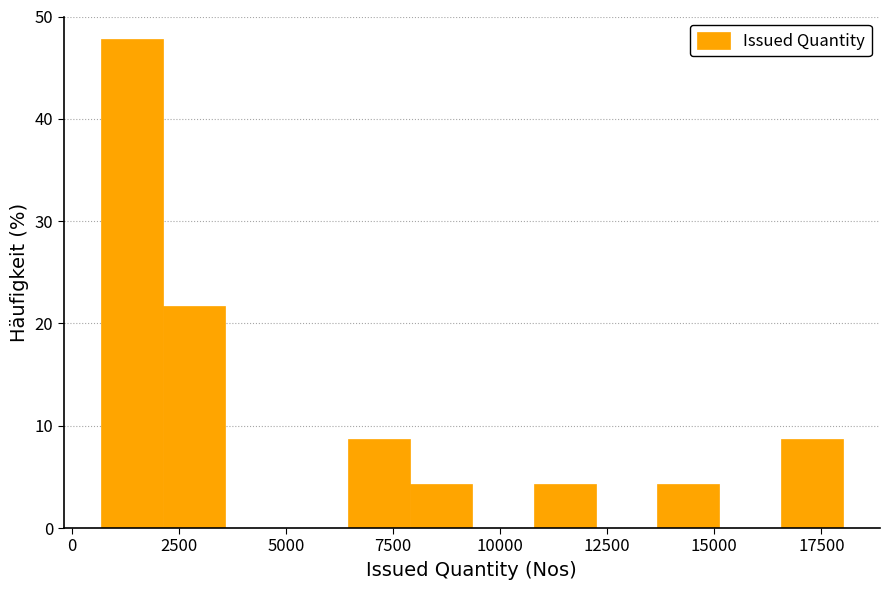

Around what value on the x-axis is the tallest bar? Give the approximate position of its centre, as read against the axis.

1500